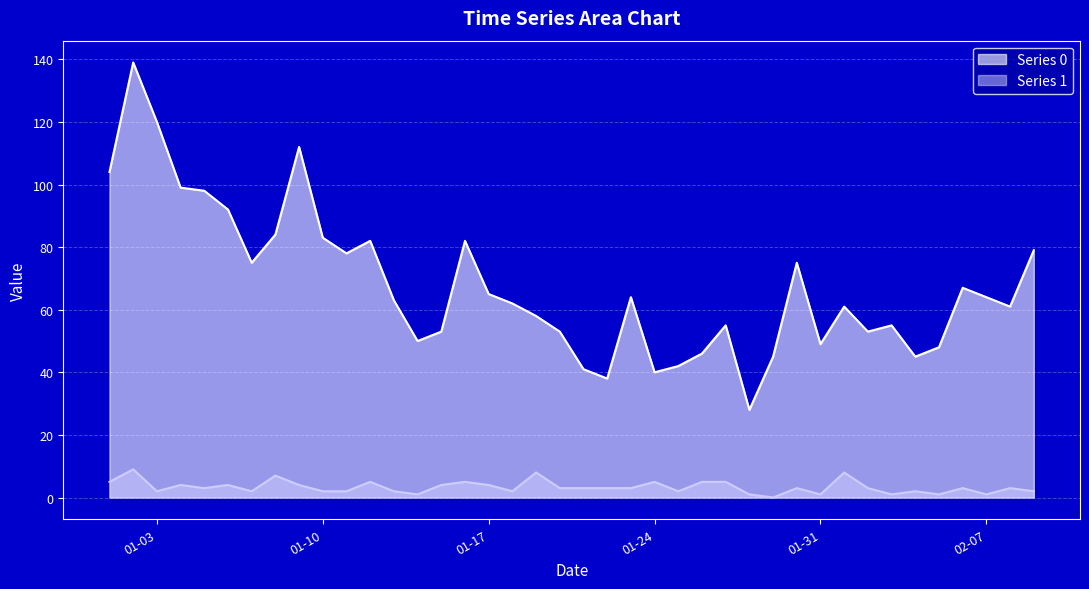

Where is the first local maximum for Series 0?

2023-01-02